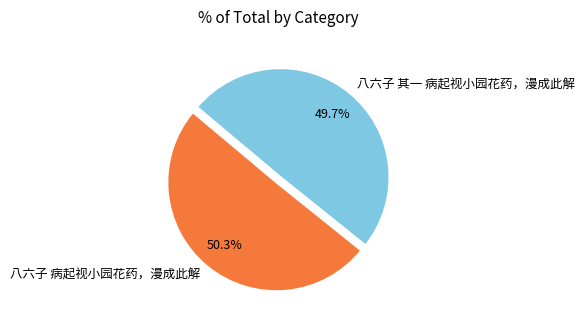

How many slices are in this pie chart?

2